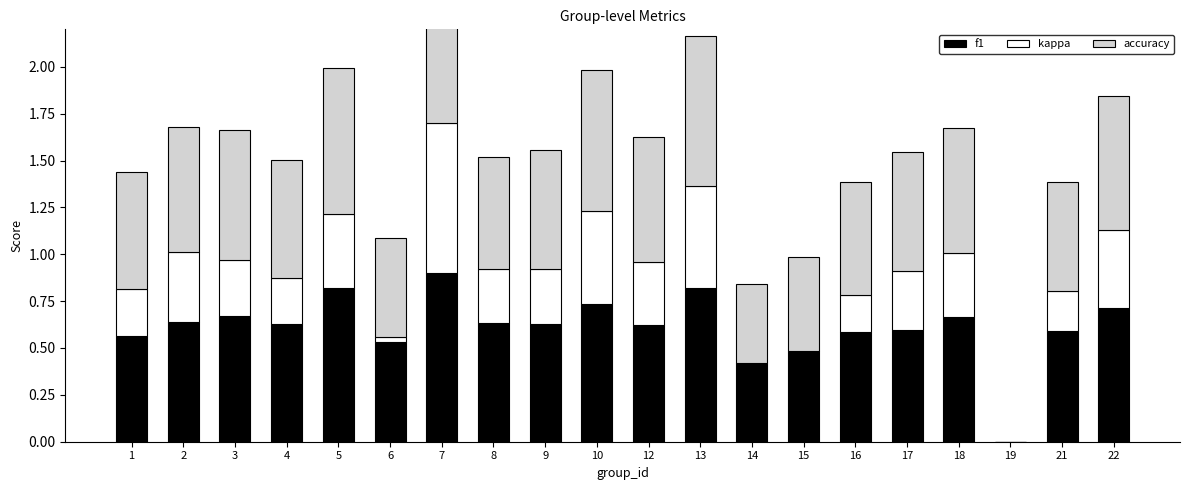

True or false: f1 has a value of 1.4 at 13.

False